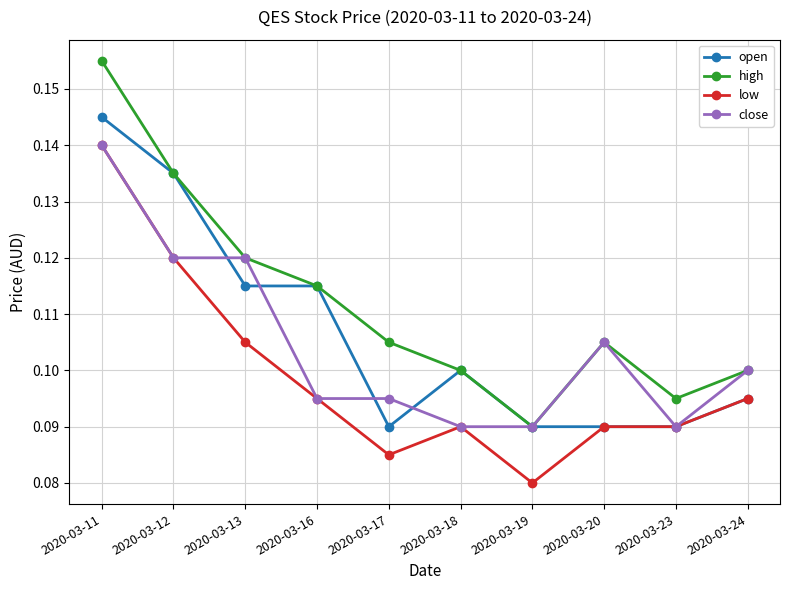

Count the number of data series in this chart.

4